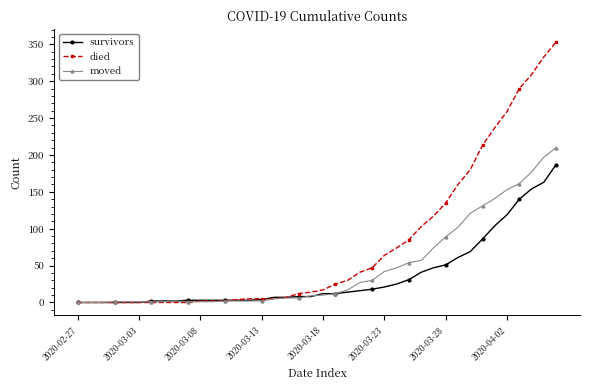

Which series has the widest spread of values?

died